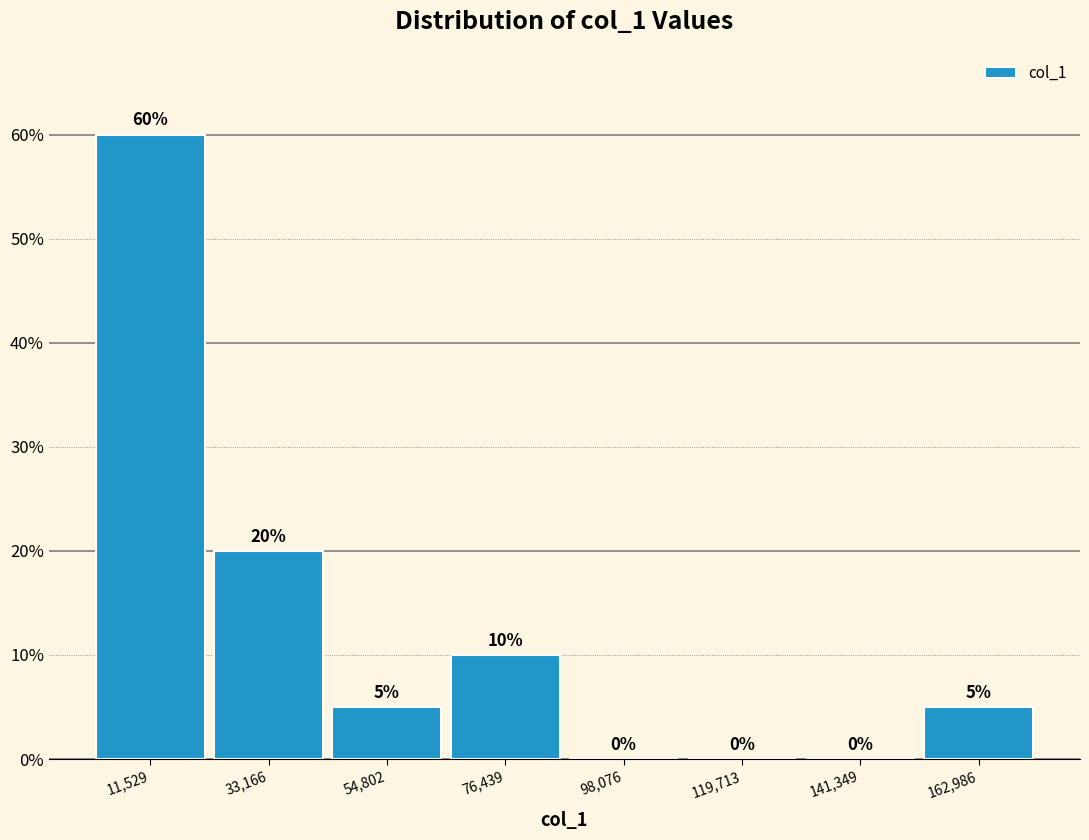

Reading left to right, list every bar in this chart as the range it spans on the x-axis followed by its height. The bar edges are not printed on the chart, so give them approximately, as read against the axis.

0 to 20000: 60
20000 to 45000: 20
45000 to 65000: 5
65000 to 85000: 10
85000 to 110000: 0
110000 to 130000: 0
130000 to 150000: 0
150000 to 175000: 5